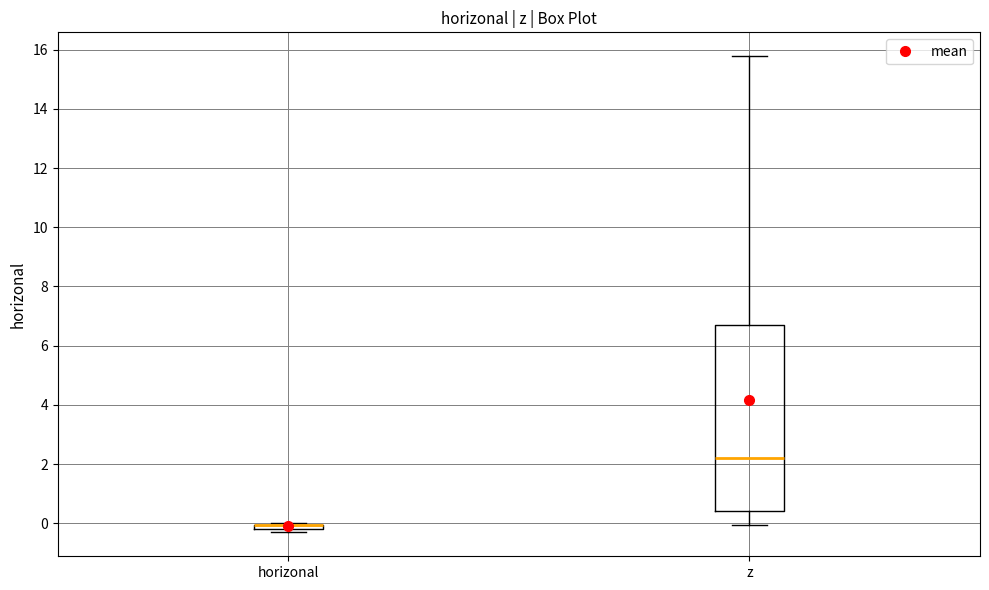

Comparing the boxes themselves (not the whiskers), which one is the tallest?

z